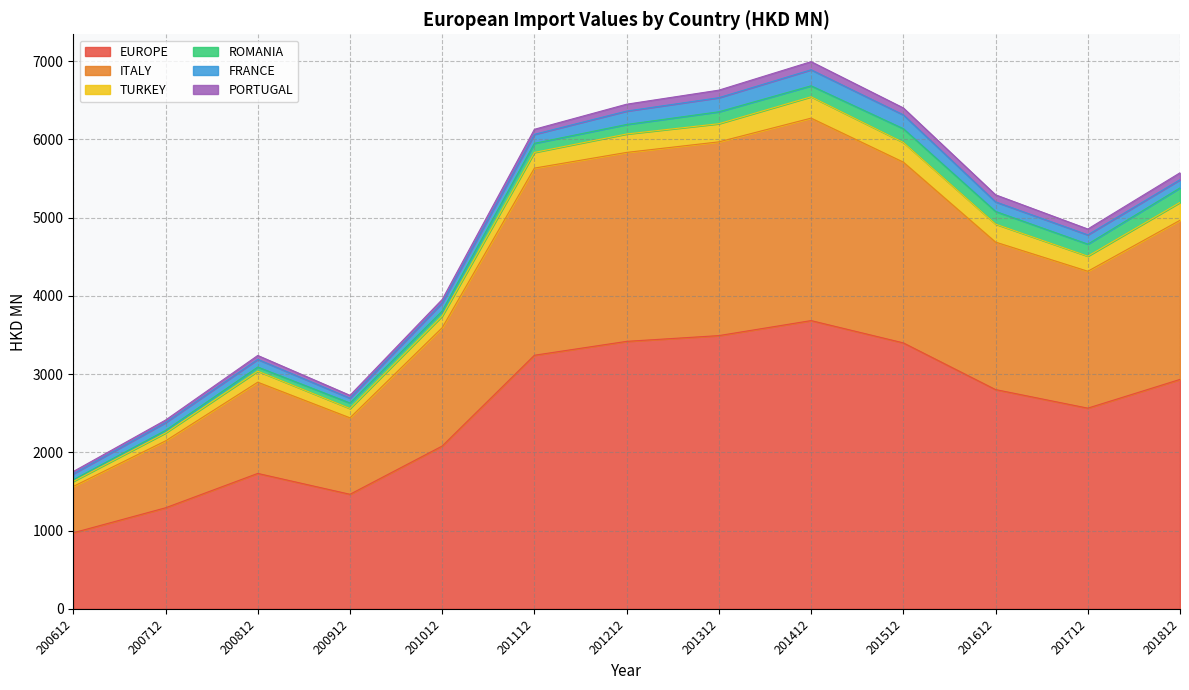

How many interior local peaks does the ITALY series have?

2